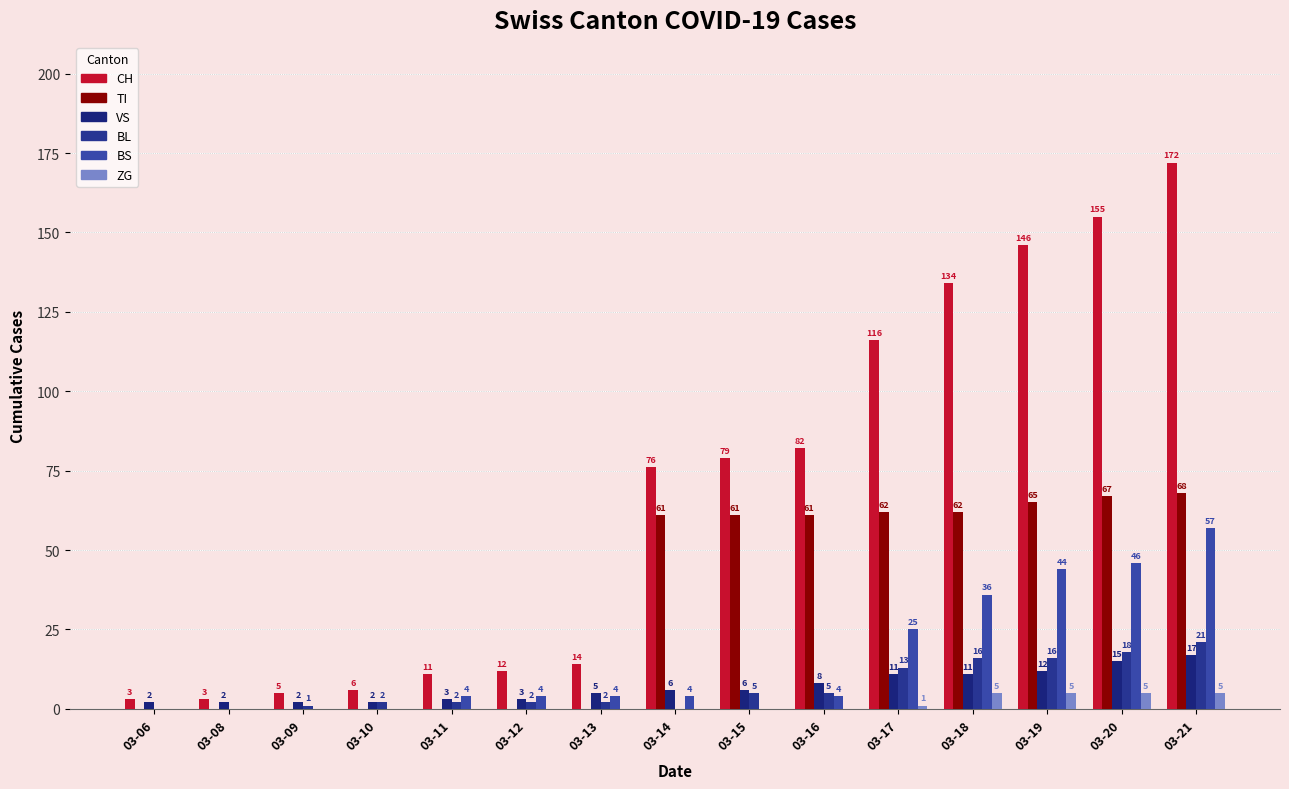

Rank the series at 03-10 from highest to lowest value.

CH, VS, BL, TI, BS, ZG